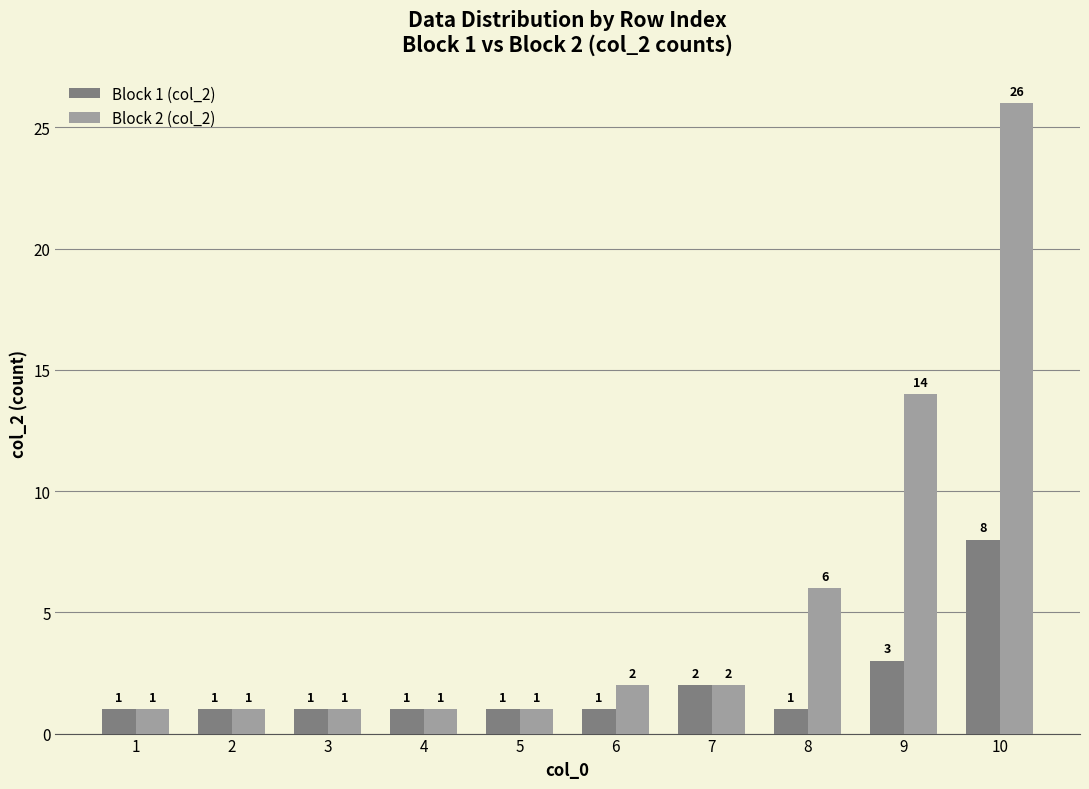

How many bars are there in each group?

2